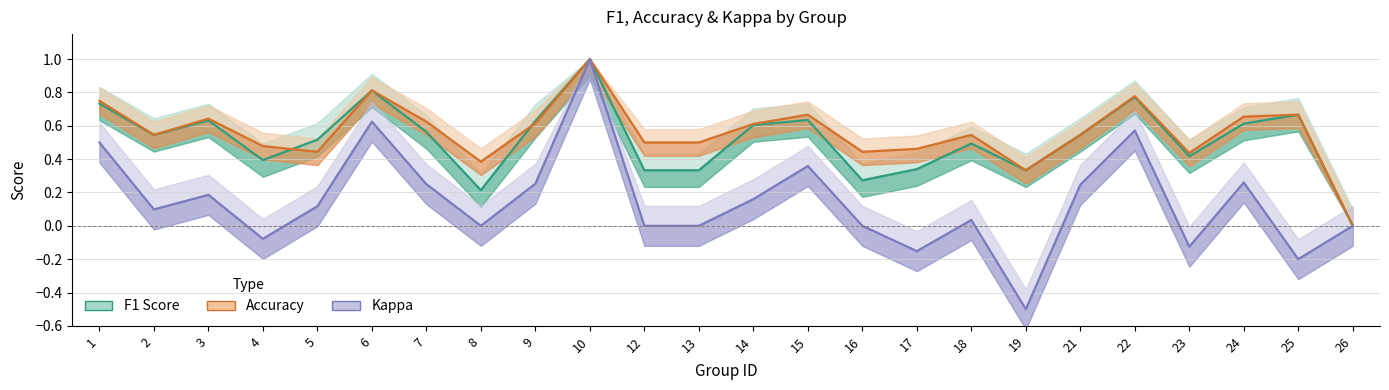

Where is the first local minimum for Kappa?

2